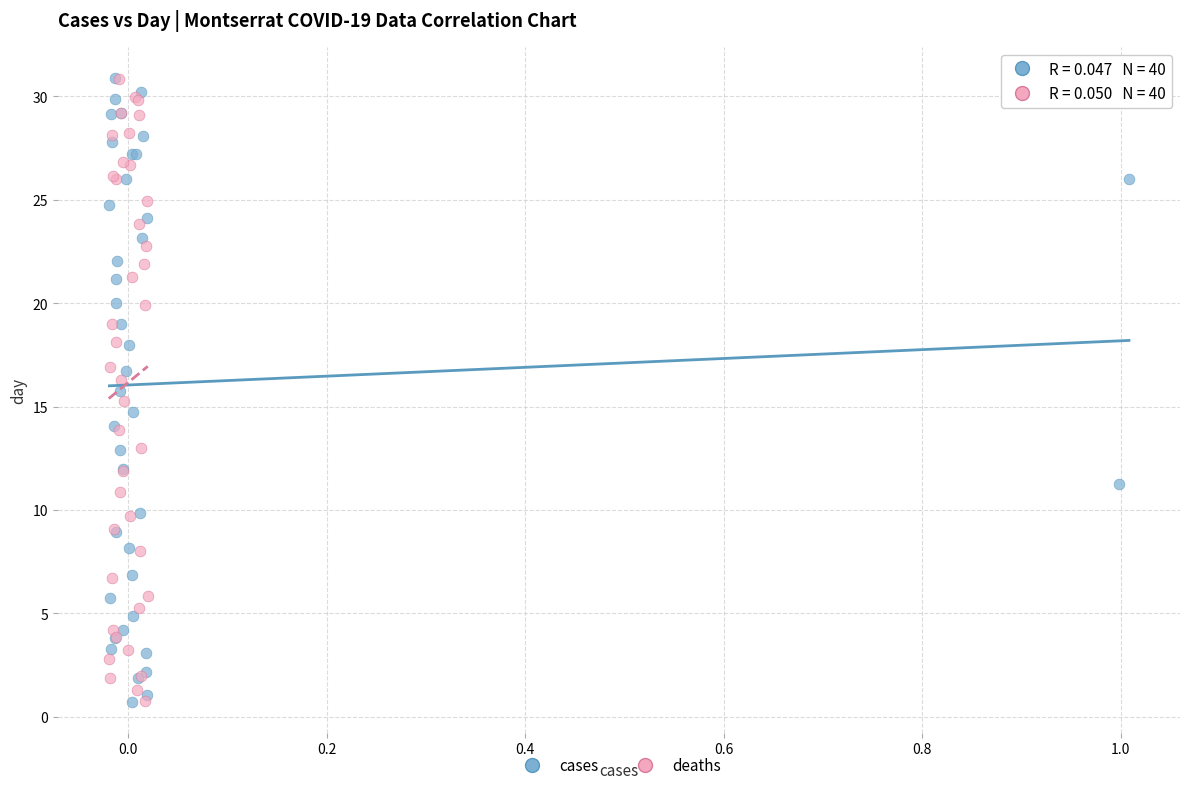

What are all the series names shown in the legend?

cases, deaths